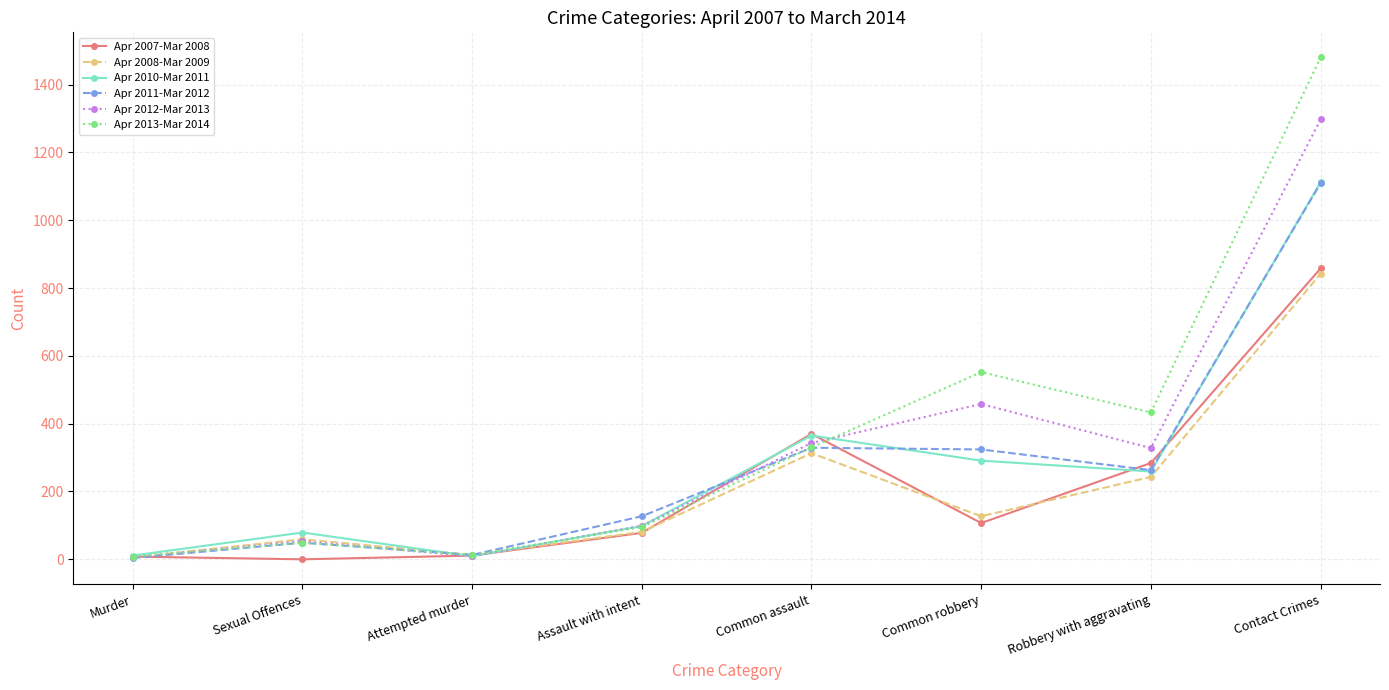

Is this an area chart (filled region under the line)?

No